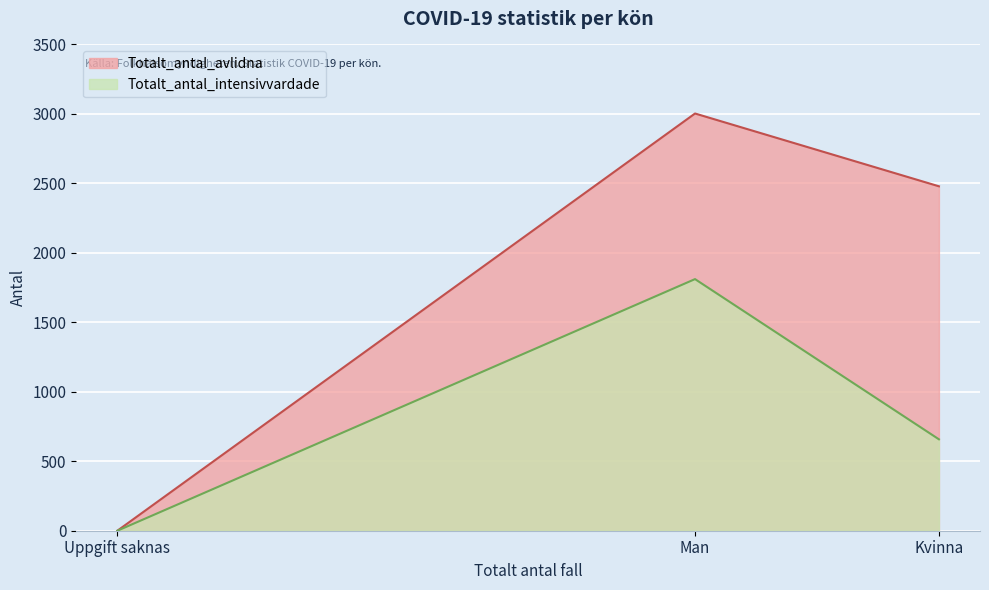

What is the difference between the maximum and minimum values in the Totalt_antal_intensivvardade series?

1811